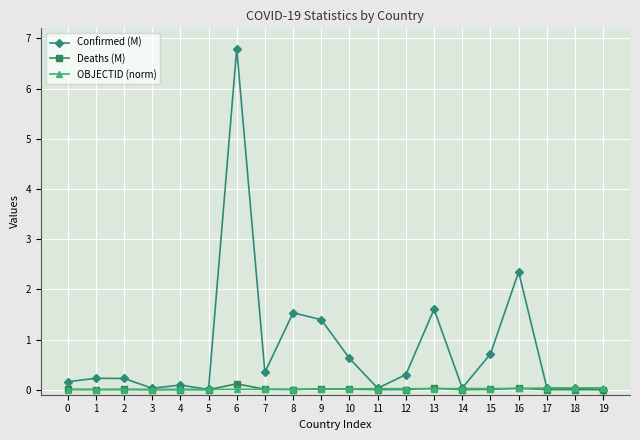

How many data points does each series have?

20